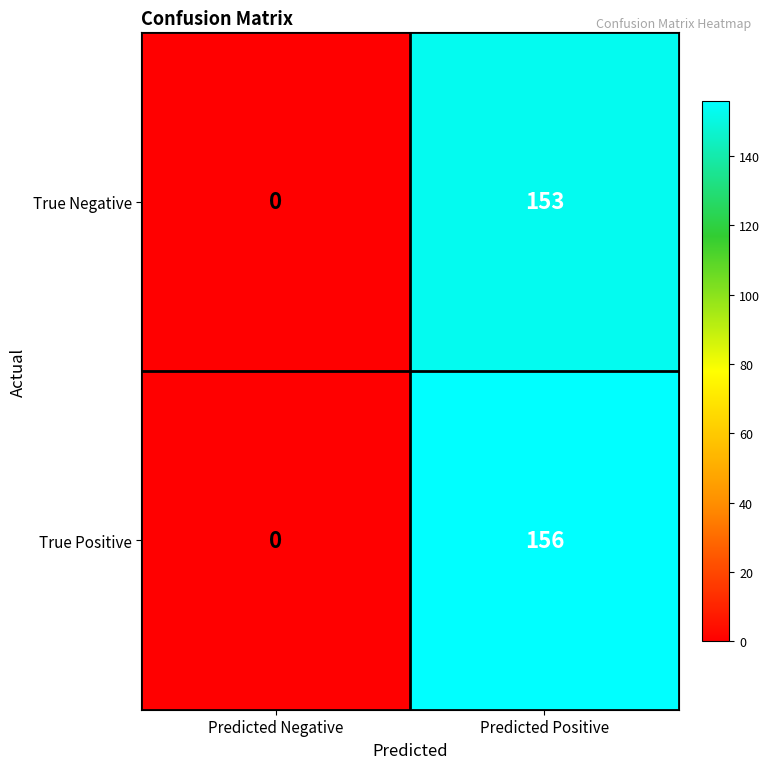

What is the difference between the maximum and minimum values in the True Negative series?

153